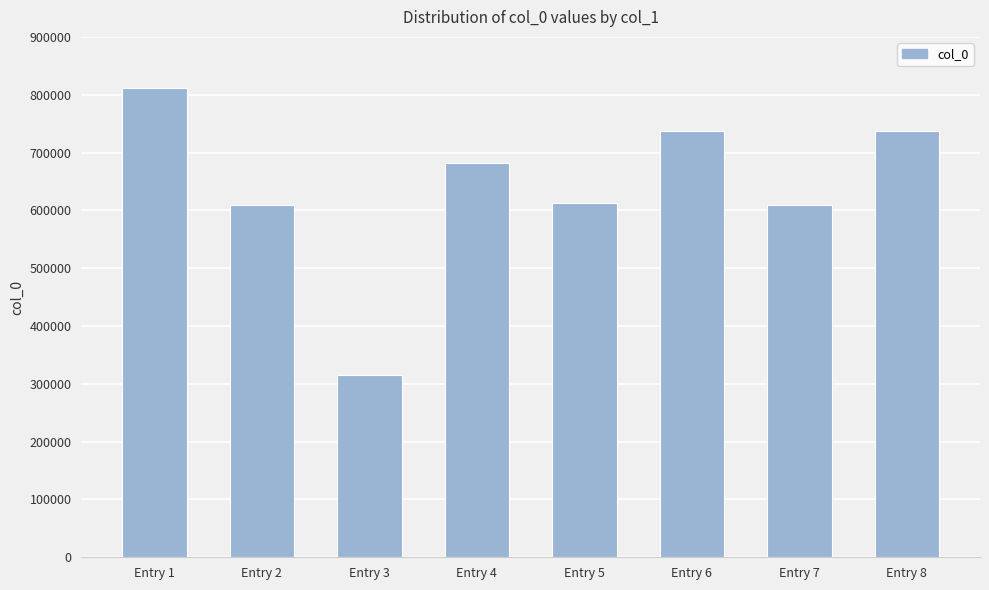

What is the ratio of the value at Entry 4 to the value at Entry 1?

0.8